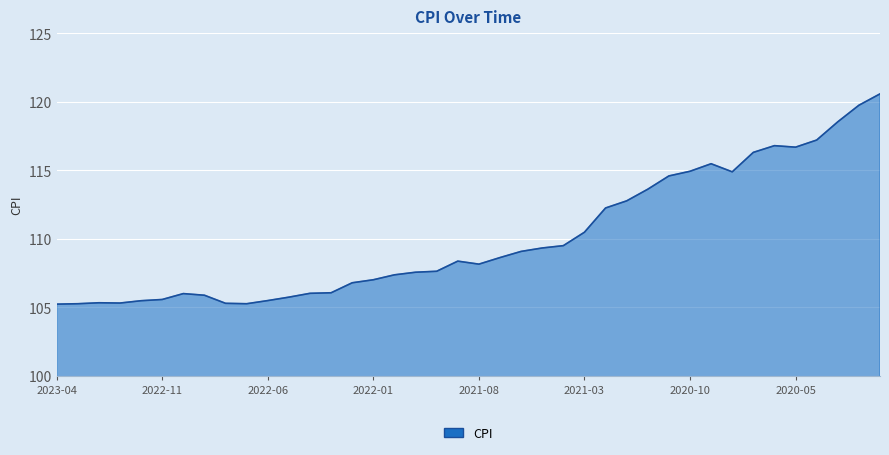

What is the smallest value displayed?

105.2